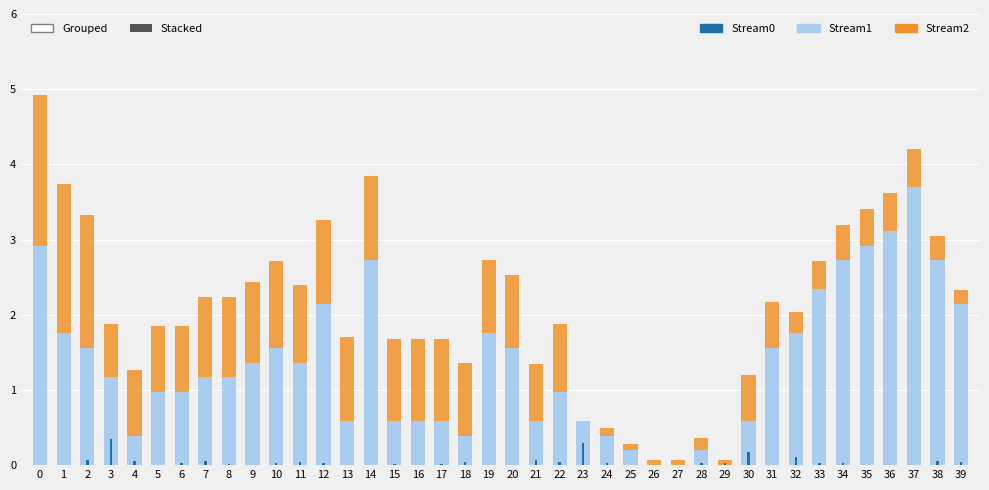

What is the difference between the maximum and second lowest values in the Stream1 series?

3.7